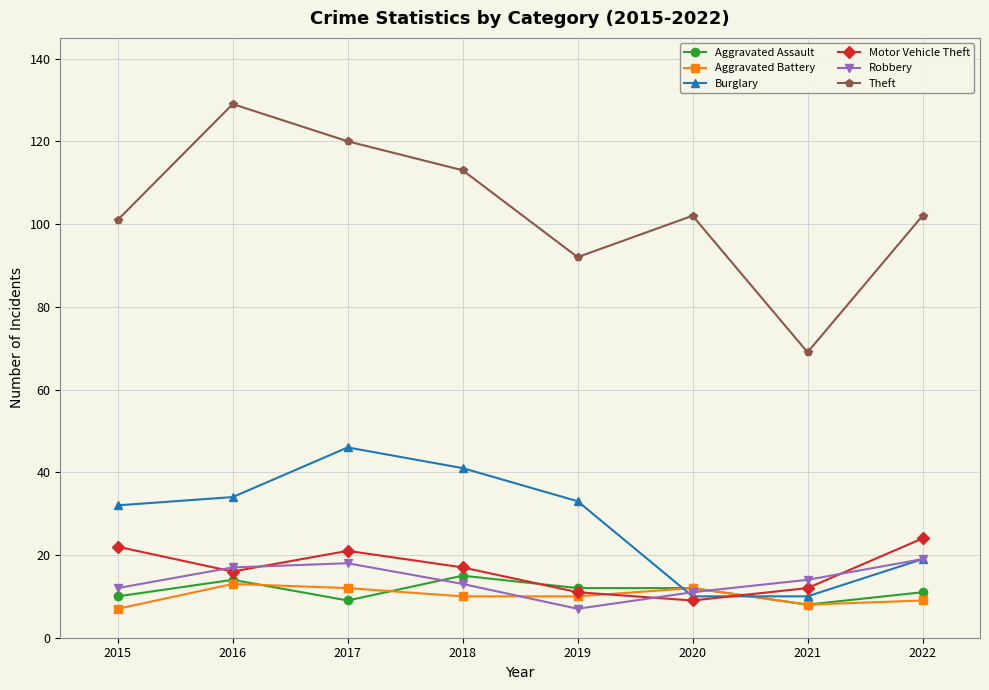

Reading left to right, list all the values displayed in this chart.

Aggravated Assault: 2015=10	2016=14	2017=9	2018=15	2019=12	2020=12	2021=8	2022=11
Aggravated Battery: 2015=7	2016=13	2017=12	2018=10	2019=10	2020=12	2021=8	2022=9
Burglary: 2015=32	2016=34	2017=46	2018=41	2019=33	2020=10	2021=10	2022=19
Motor Vehicle Theft: 2015=22	2016=16	2017=21	2018=17	2019=11	2020=9	2021=12	2022=24
Robbery: 2015=12	2016=17	2017=18	2018=13	2019=7	2020=11	2021=14	2022=19
Theft: 2015=101	2016=129	2017=120	2018=113	2019=92	2020=102	2021=69	2022=102